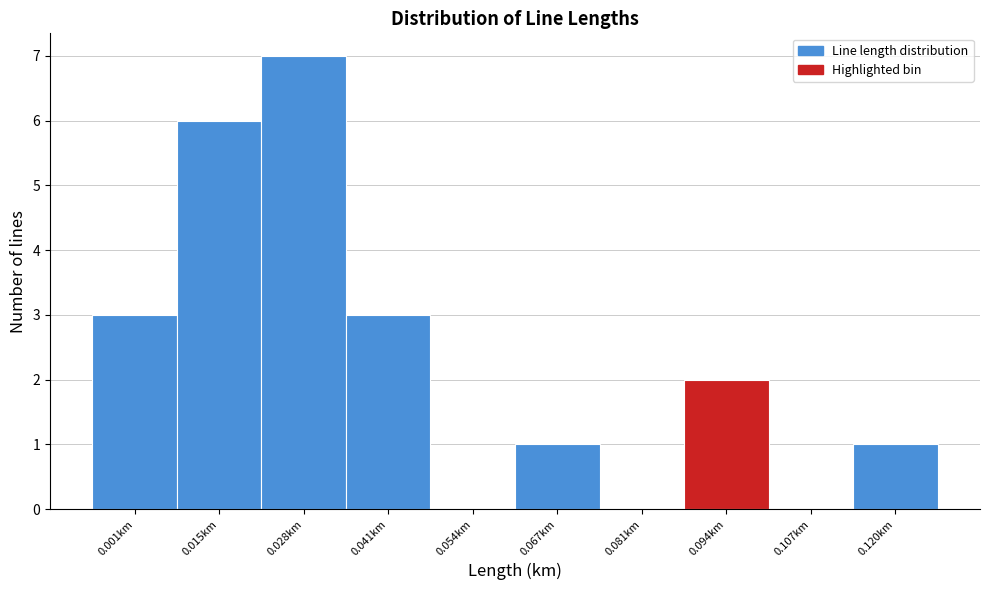

Reading left to right, extract all data points from this chart.

0.001km=3	0.015km=6	0.028km=7	0.041km=3	0.054km=0	0.067km=1	0.081km=0	0.094km=2	0.107km=0	0.120km=1